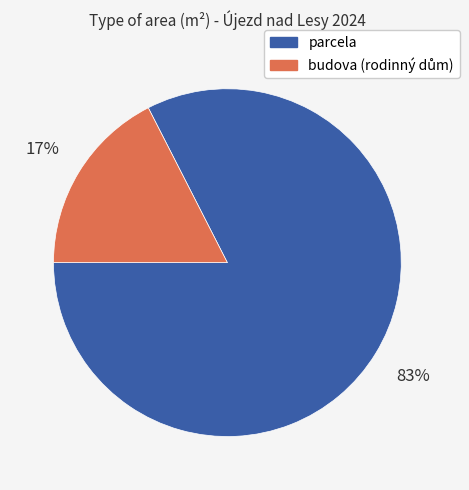

To the nearest percent, what is the average slice percentage?

50%